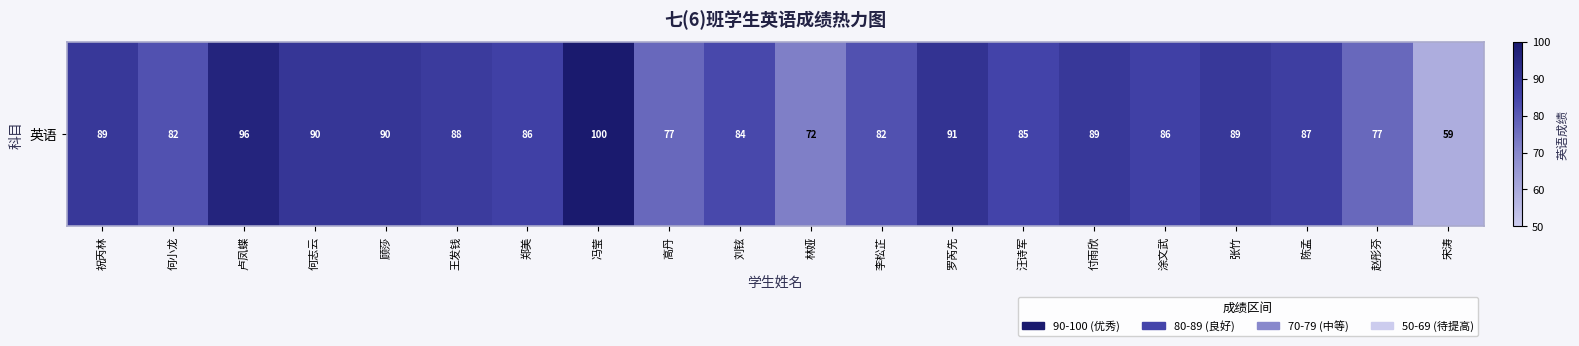

Read the value at 涂文武, to the nearest 10.

90